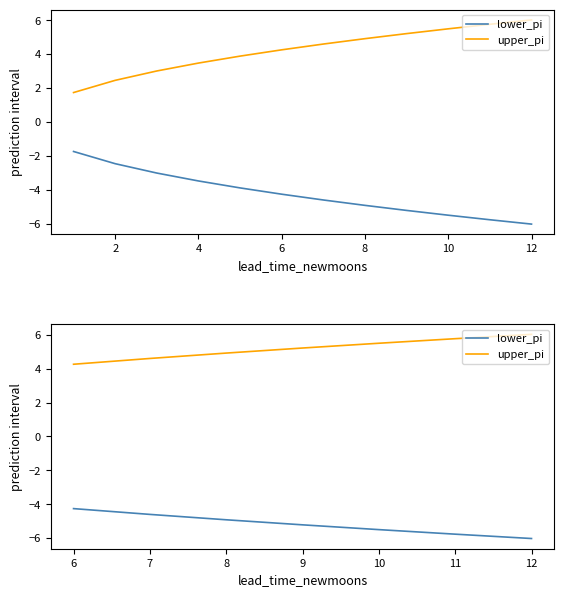

True or false: upper_pi and lower_pi cross at least once.

False